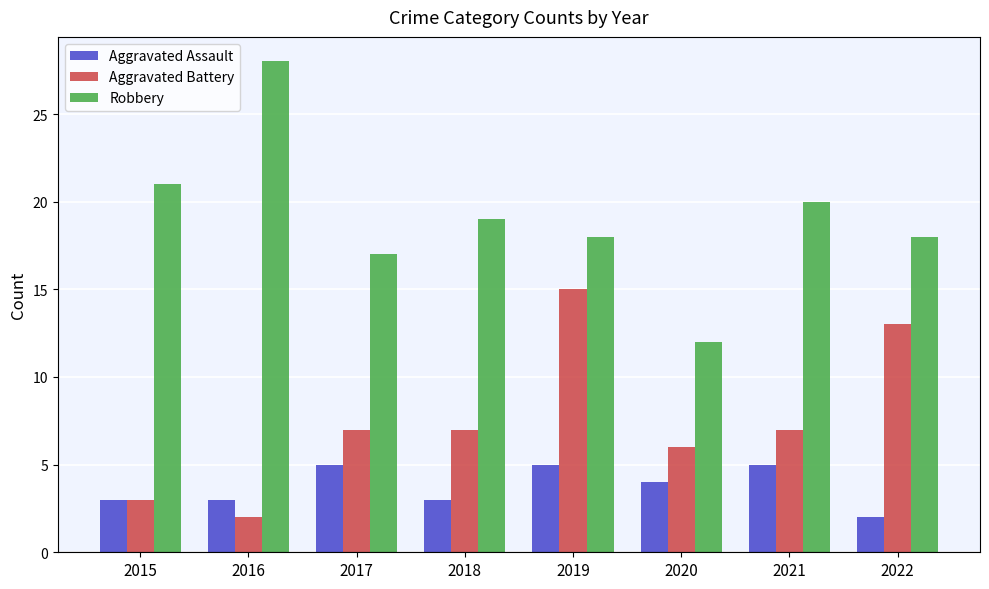

What is the highest value of the Aggravated Battery series?

15